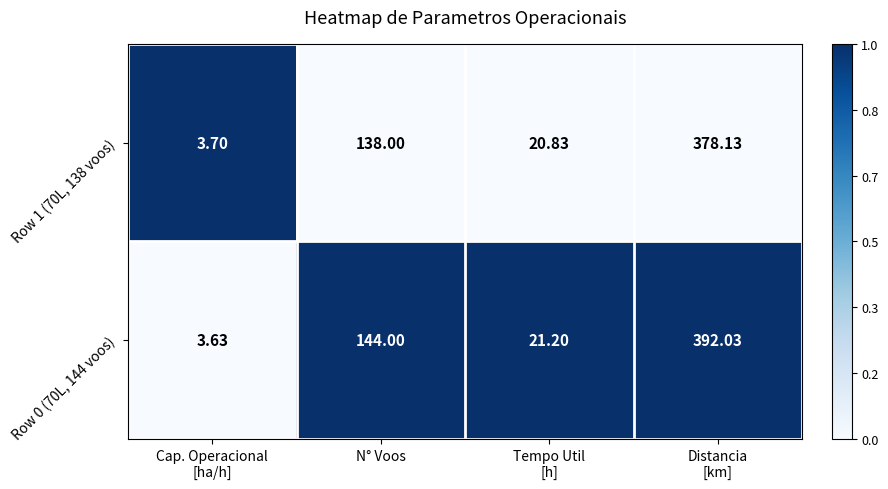

At which label is Row 0 (70L, 144 voos) closest to 197?

N° Voos